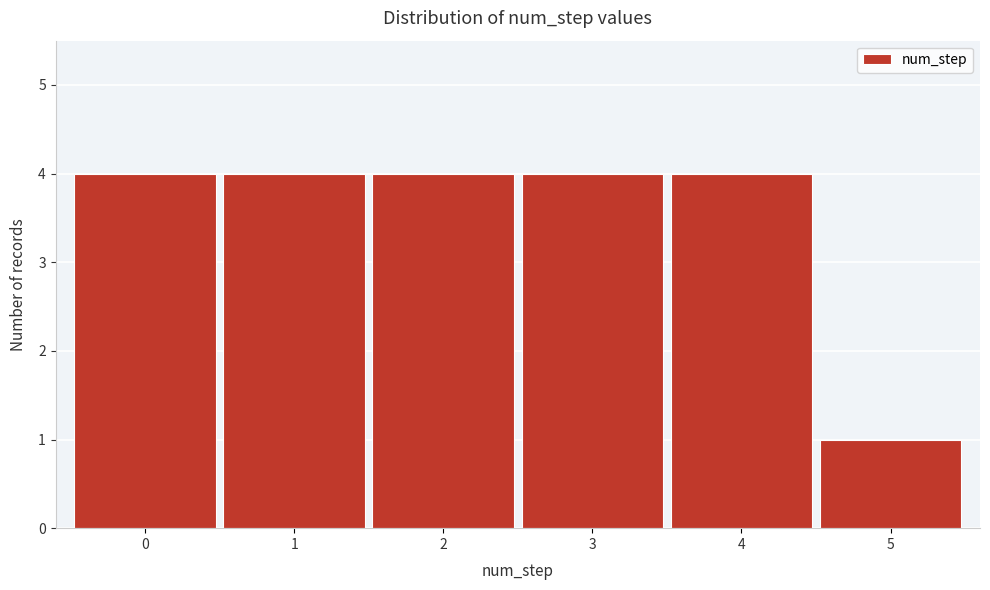

Reading right to left, transcribe all the data shown in this chart.

5=1	4=4	3=4	2=4	1=4	0=4